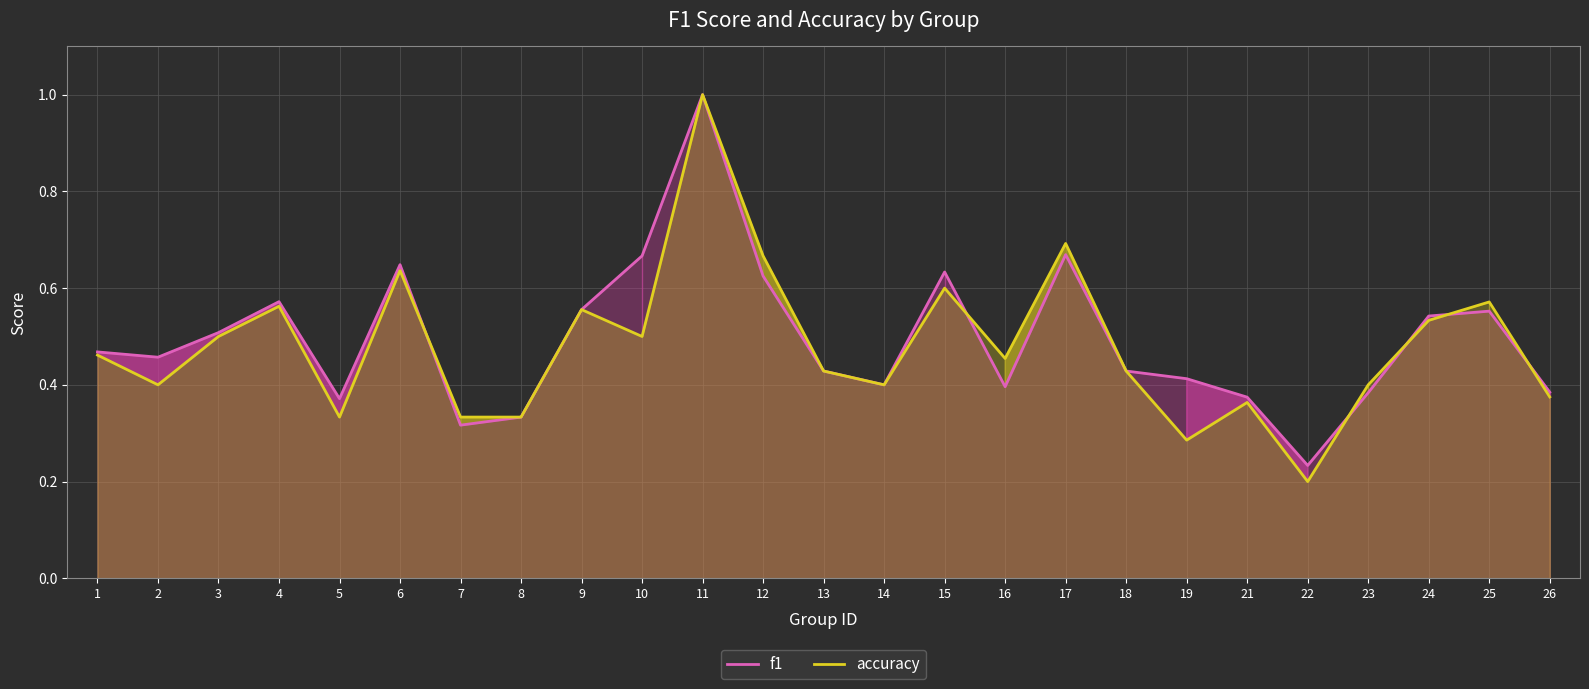

List the series in order of their overall mean, lowest first.

accuracy, f1